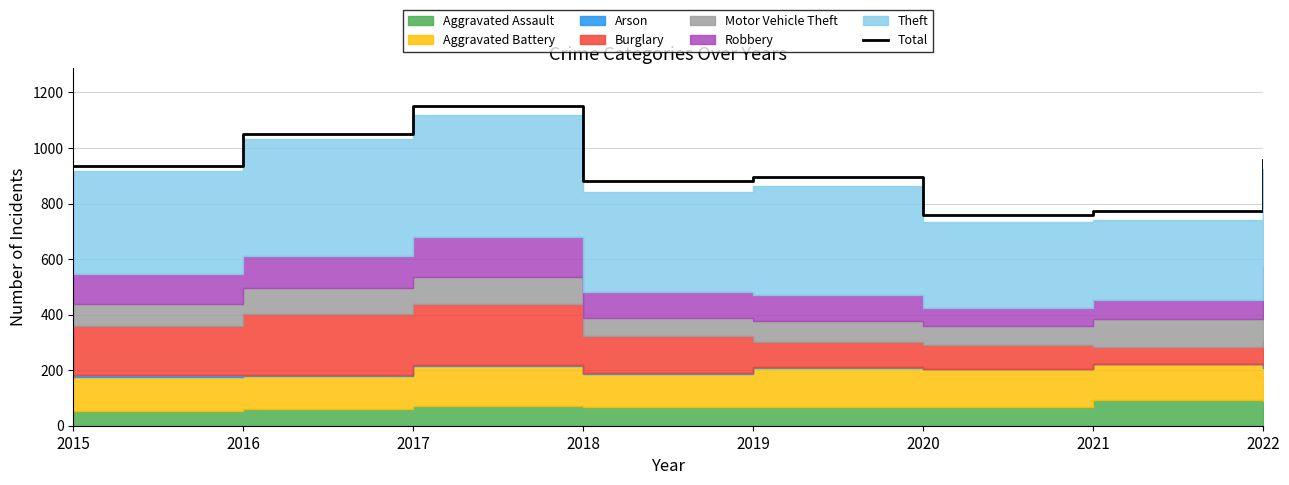

Approximately how many times larger is the value at 2020 compared to 2017?

0.7